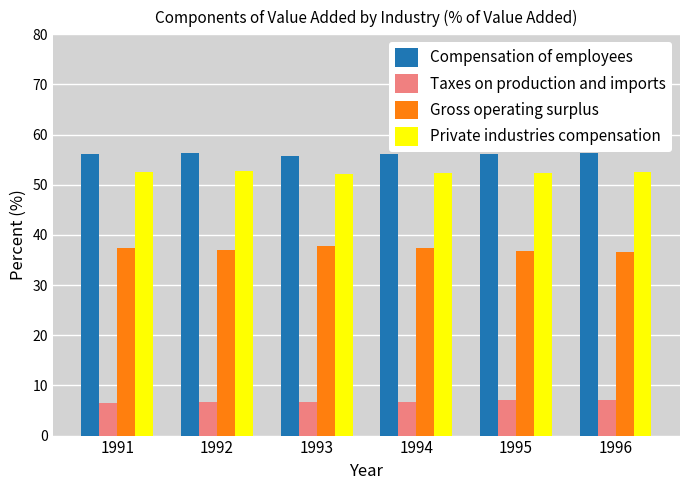

How many distinct data groups are displayed?

4